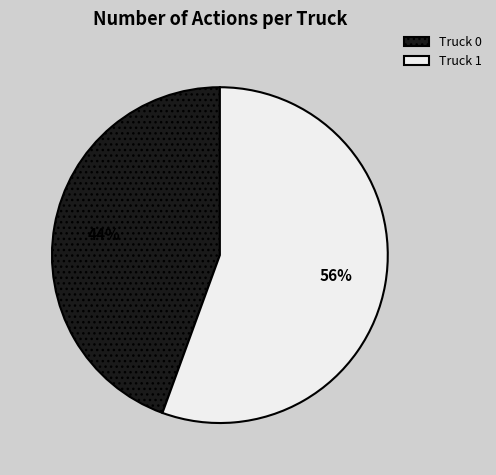

How many segments does this pie chart have?

2